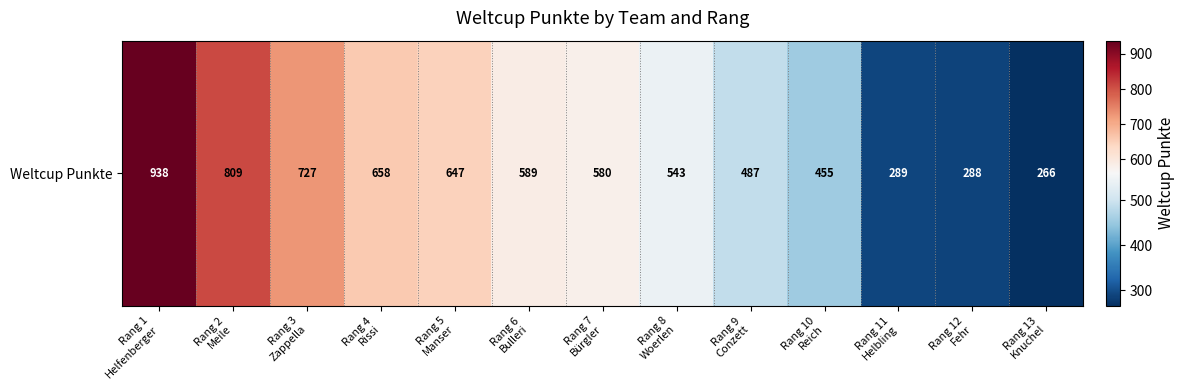

What is the change in value from Rang 3
Zappella to Rang 13
Knuchel?

-461